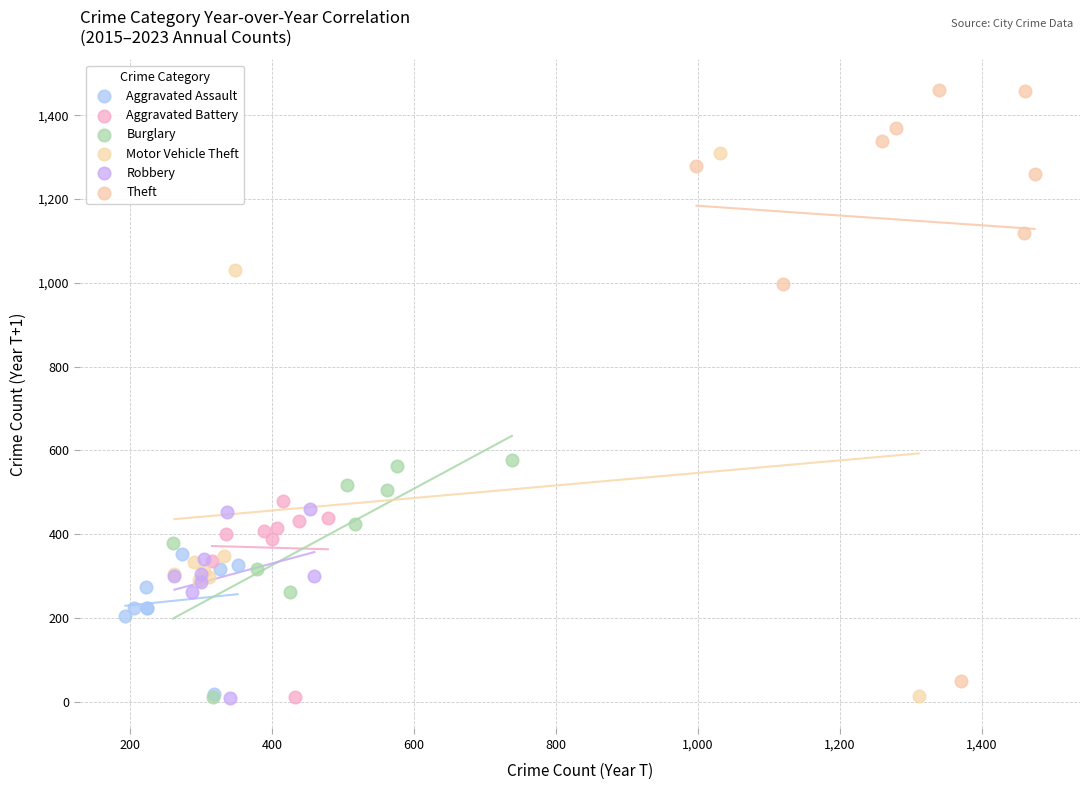

What are all the series names shown in the legend?

Aggravated Assault, Aggravated Battery, Burglary, Motor Vehicle Theft, Robbery, Theft